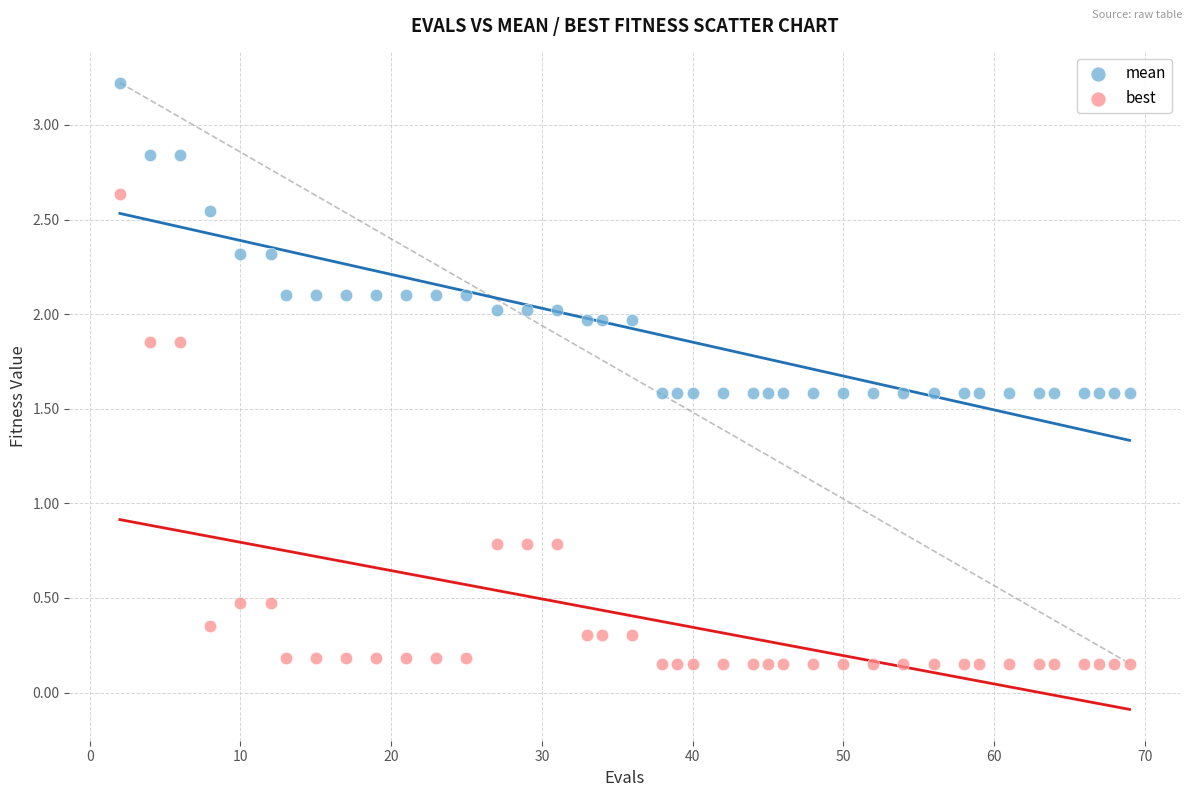

What are all the series names shown in the legend?

mean, best